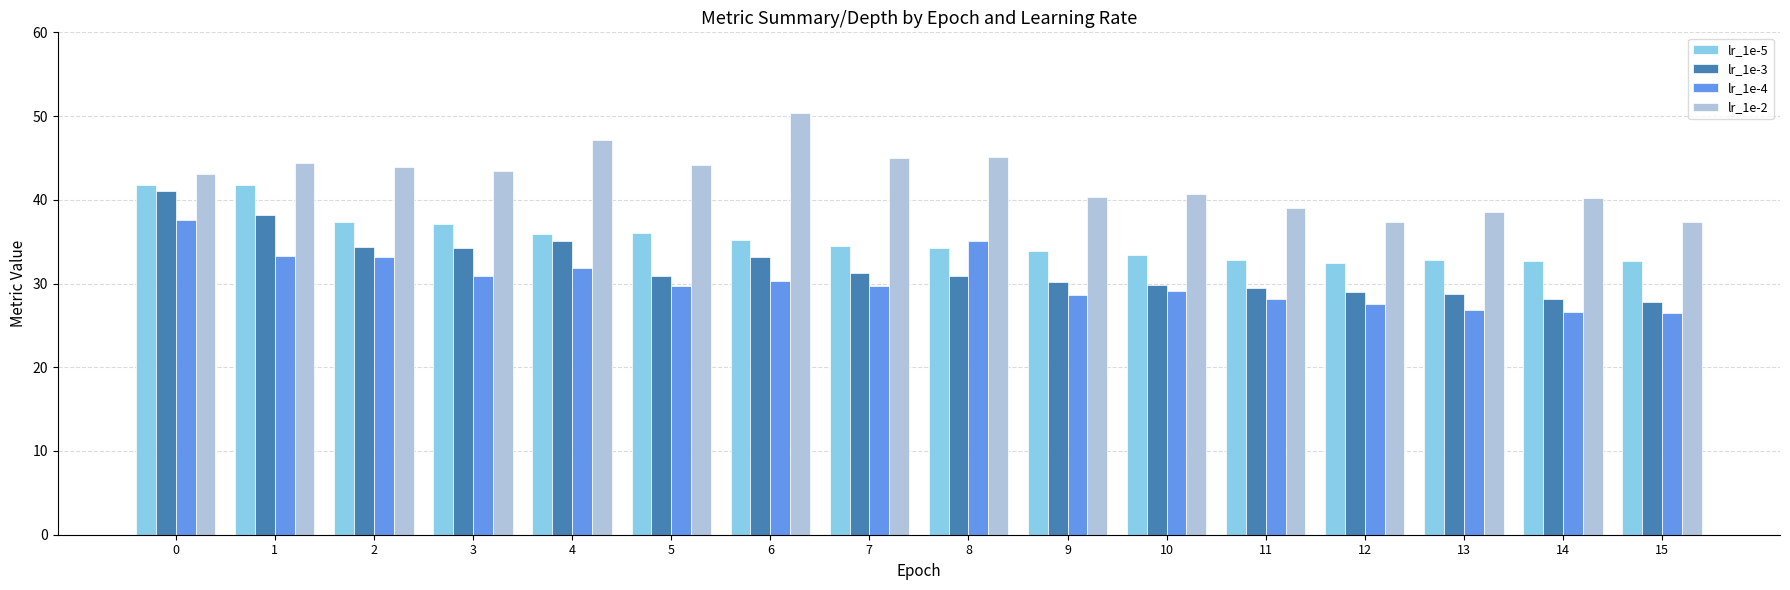

Are the bars horizontal?

No